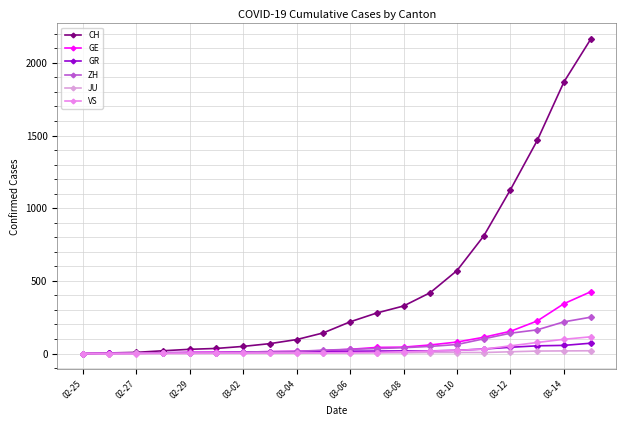

What are all the series names shown in the legend?

CH, GE, GR, ZH, JU, VS